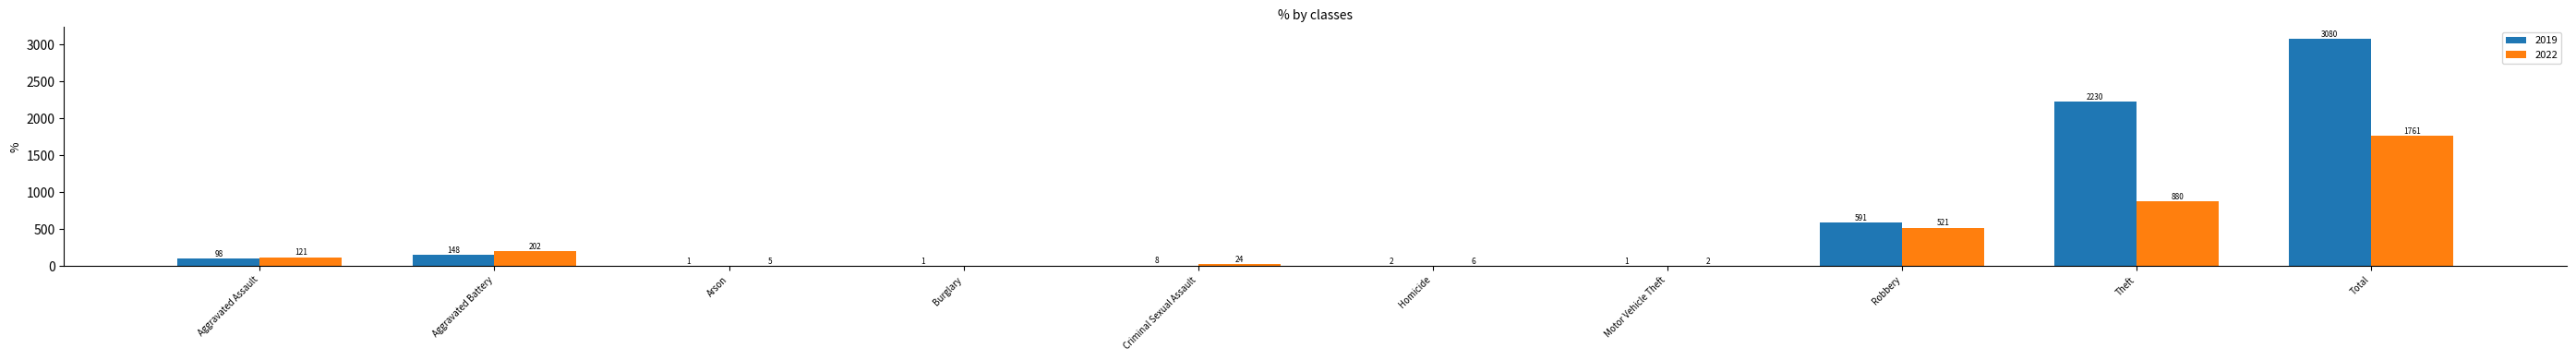

What is the highest value of the 2022 series?

1761